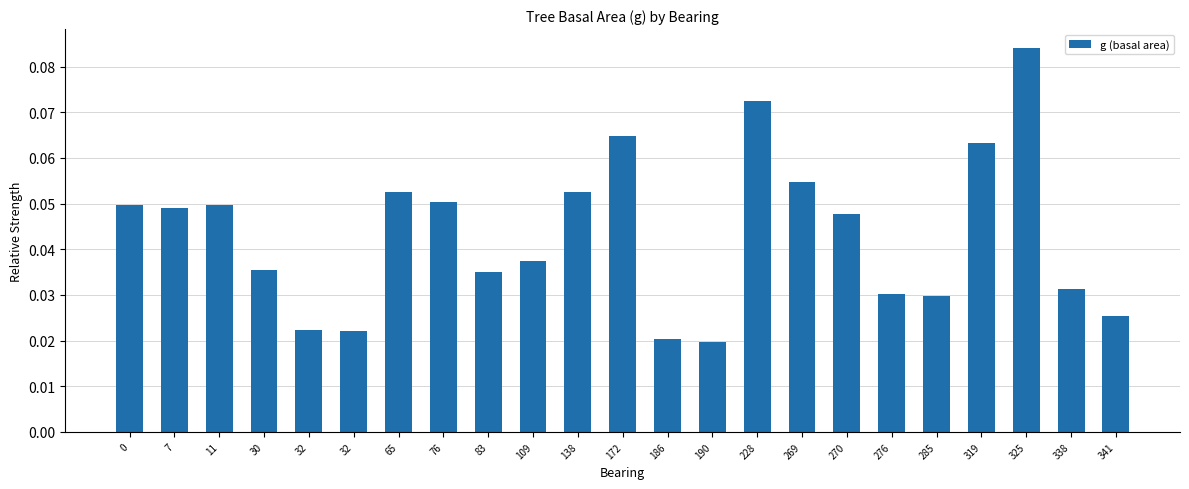

Which label corresponds to the largest value in the chart?

325